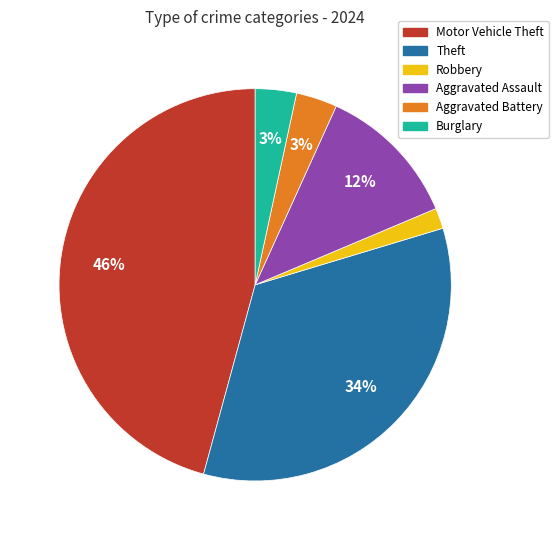

Is there any slice that represents more than half of the pie?

No